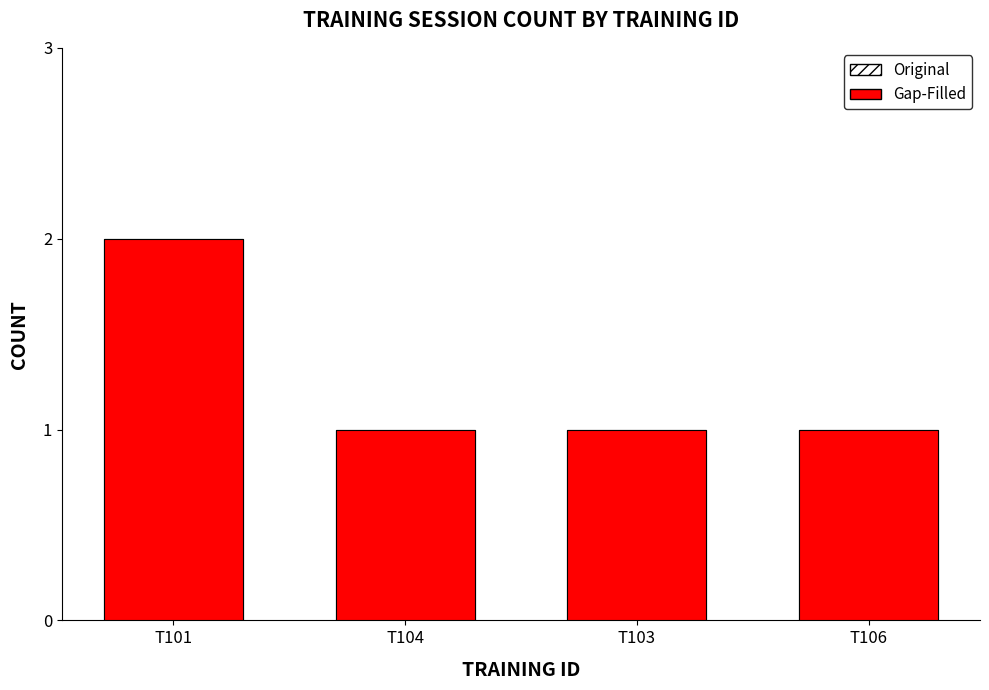

Rank the series by their maximum value, from lowest to highest.

Original, Gap-Filled